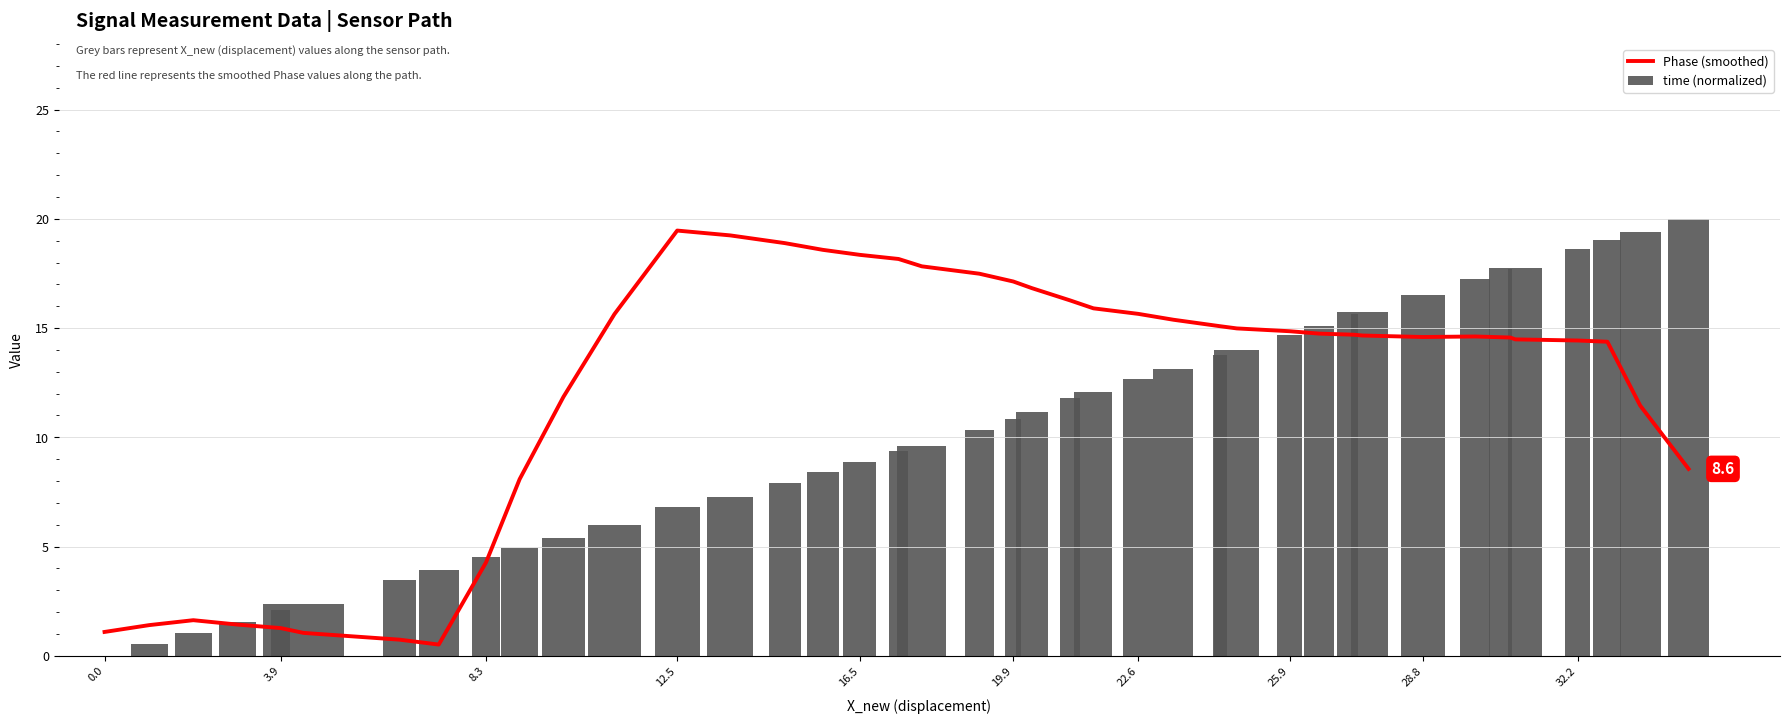

What is the highest value of the time (normalized) series?

20.0